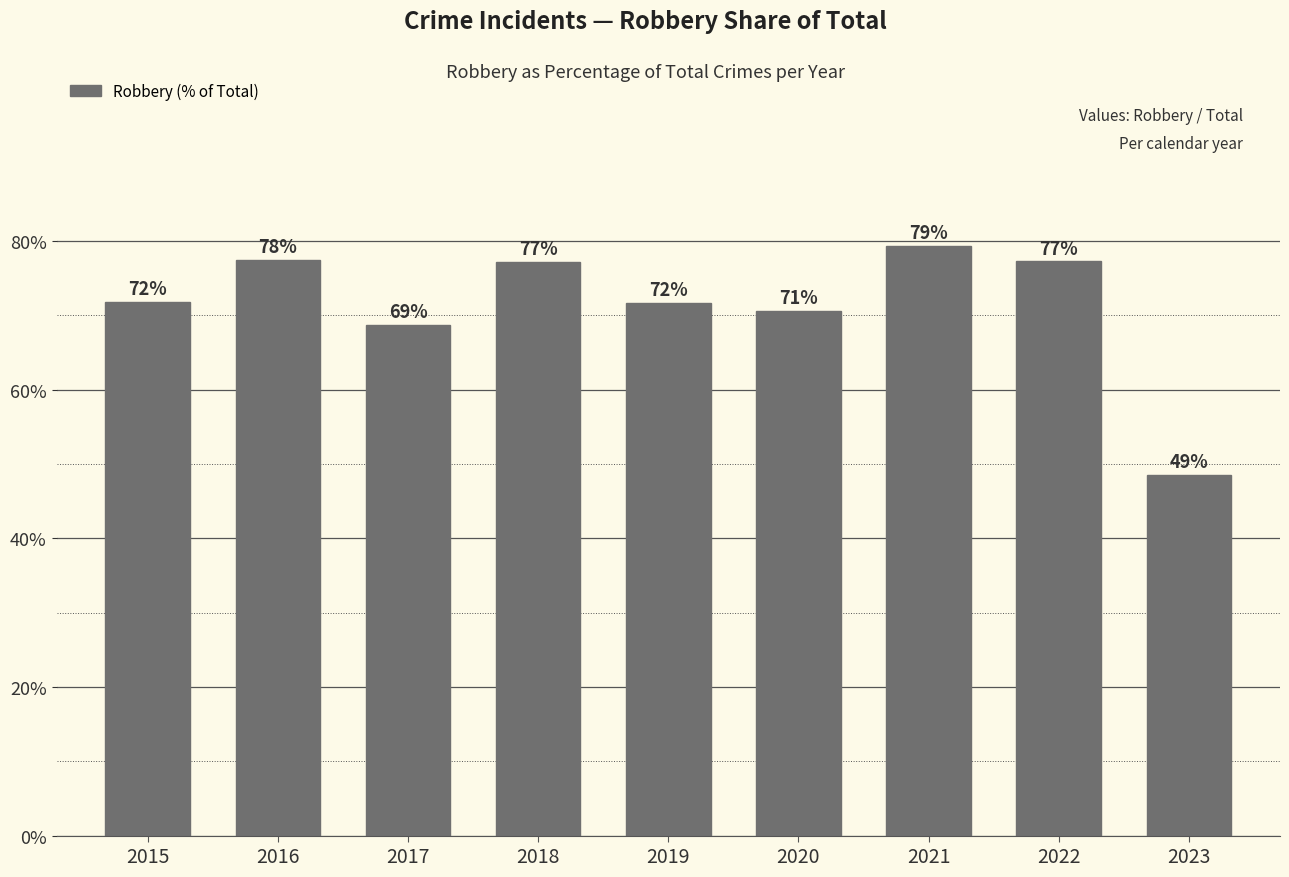

List the labels in order of value, smallest first.

2023, 2017, 2020, 2019, 2015, 2018, 2022, 2016, 2021